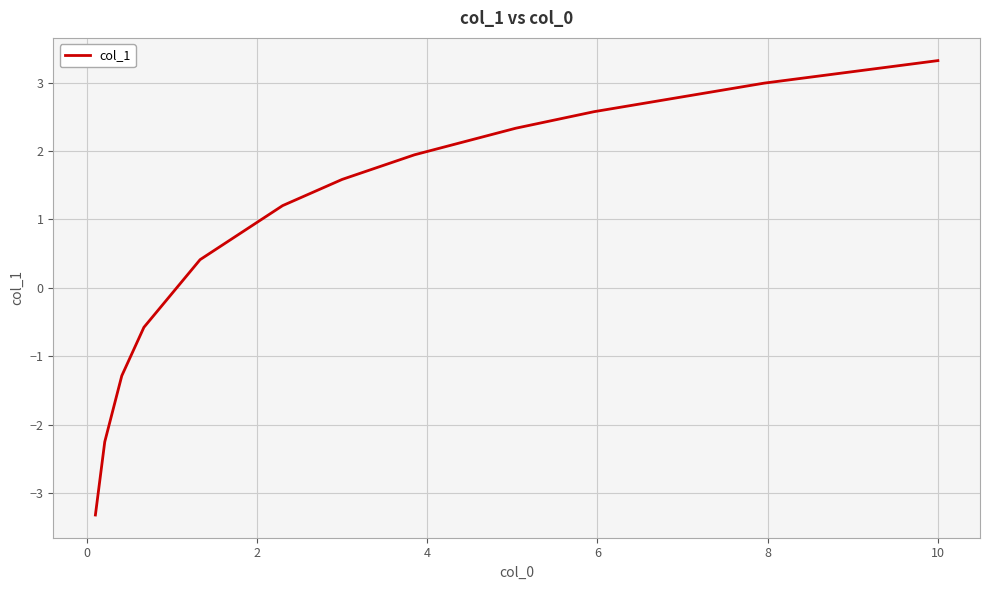

What is the greatest value displayed?

3.3